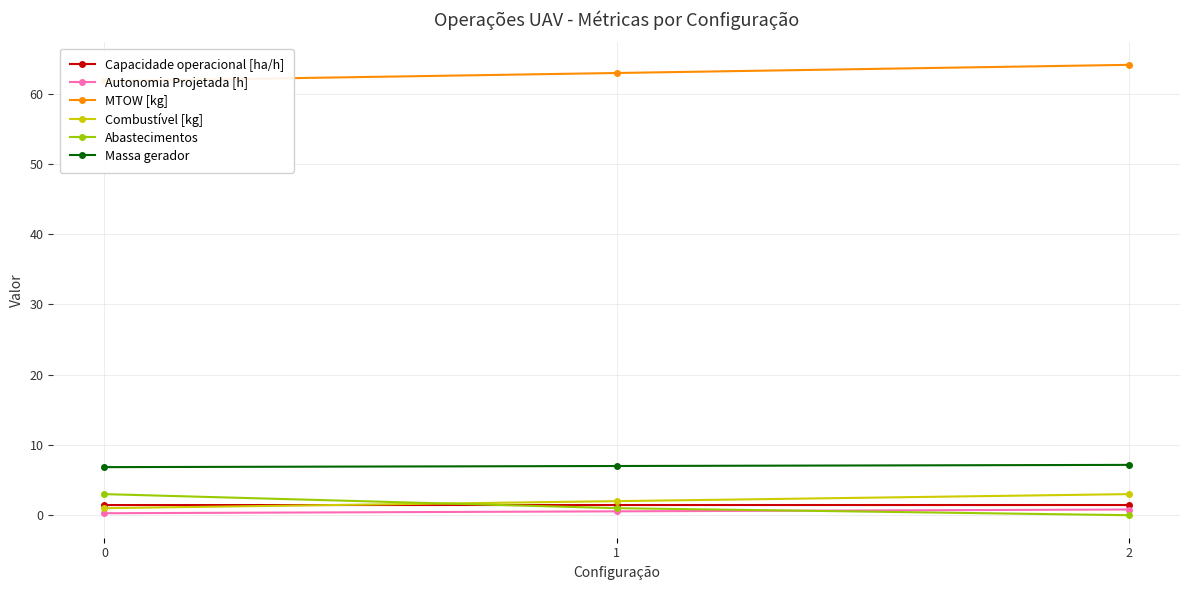

What is the average value of the Combustível [kg] series?

2.0